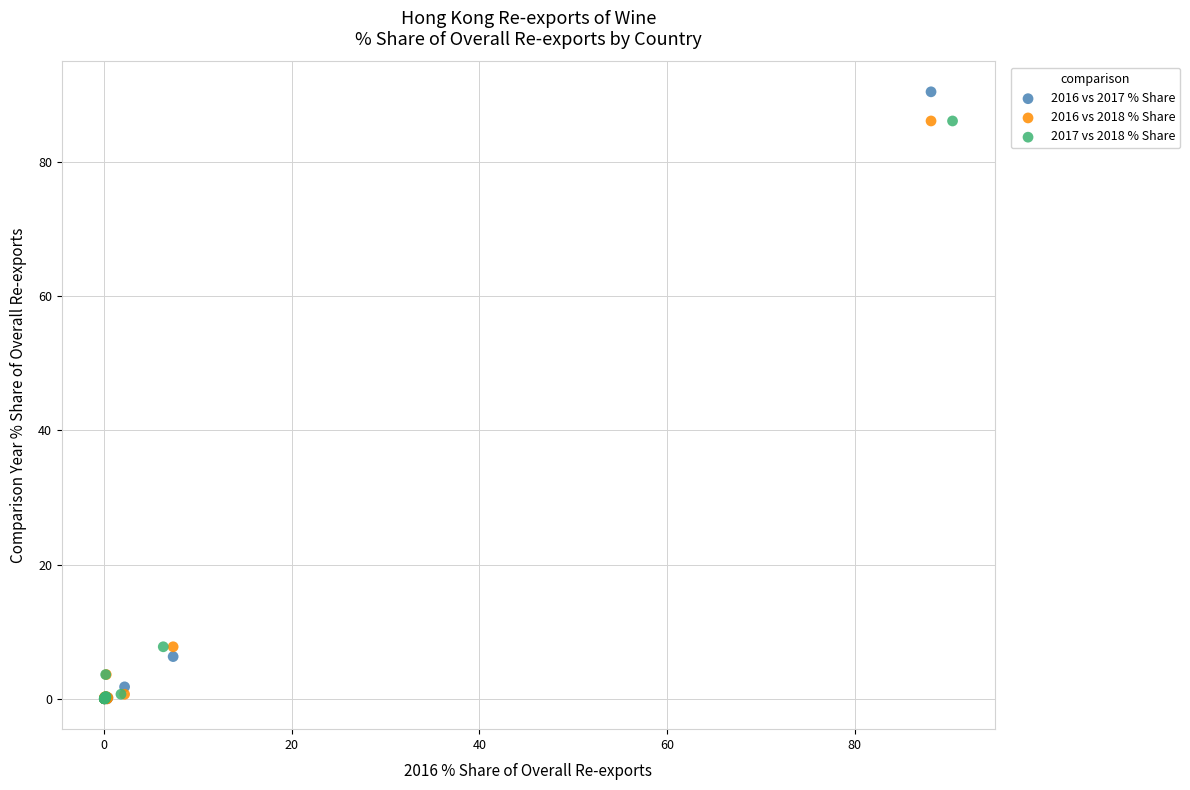

Which series has the widest spread of Y values?

2016 vs 2017 % Share